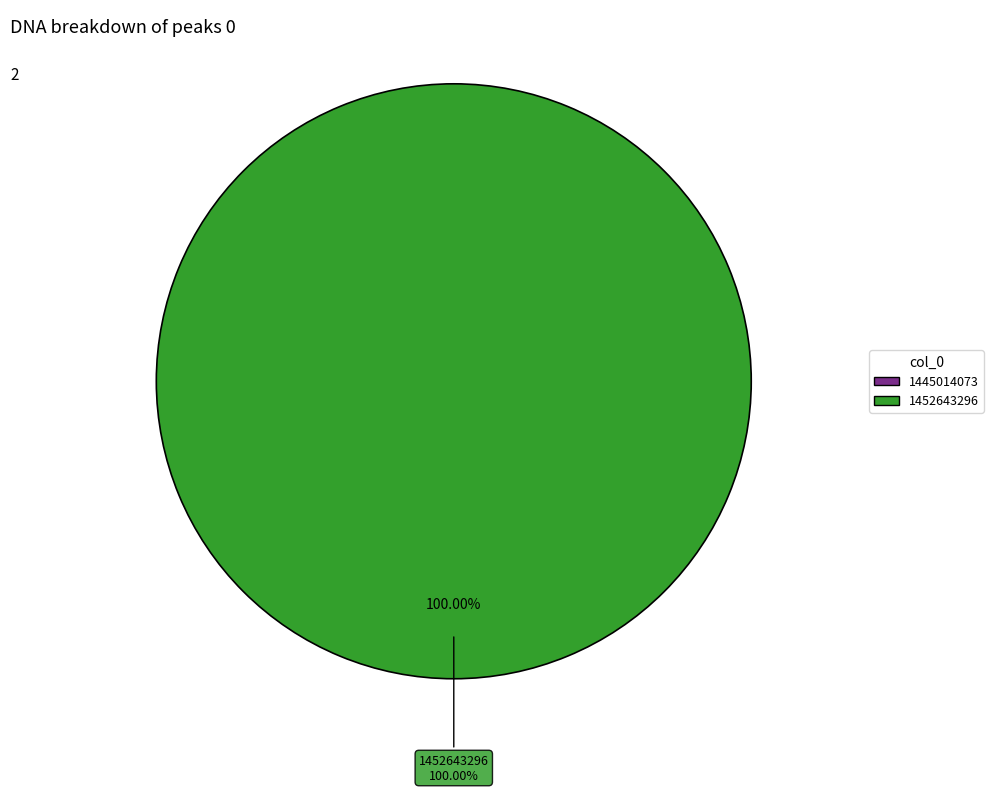

How many segments does this pie chart have?

2